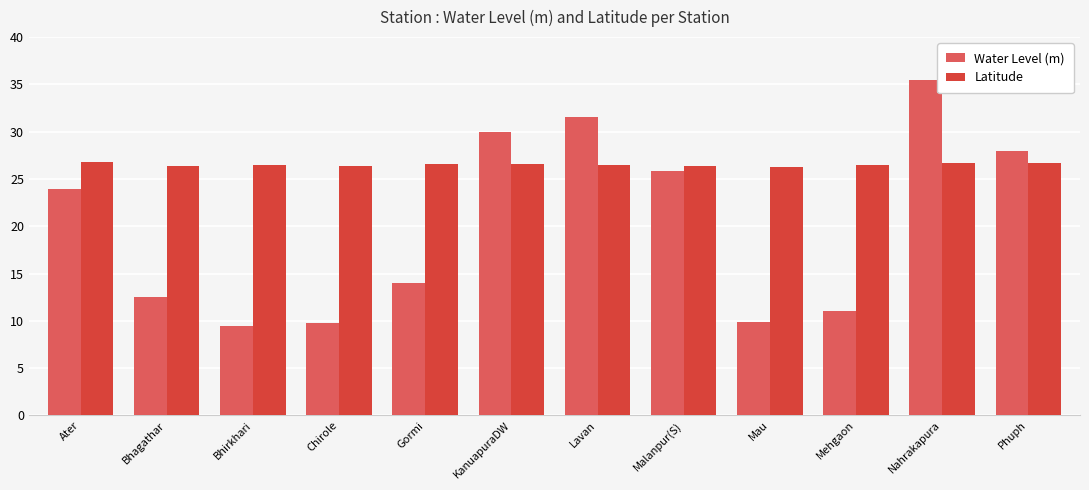

Which series has the largest range (max minus min)?

Water Level (m)